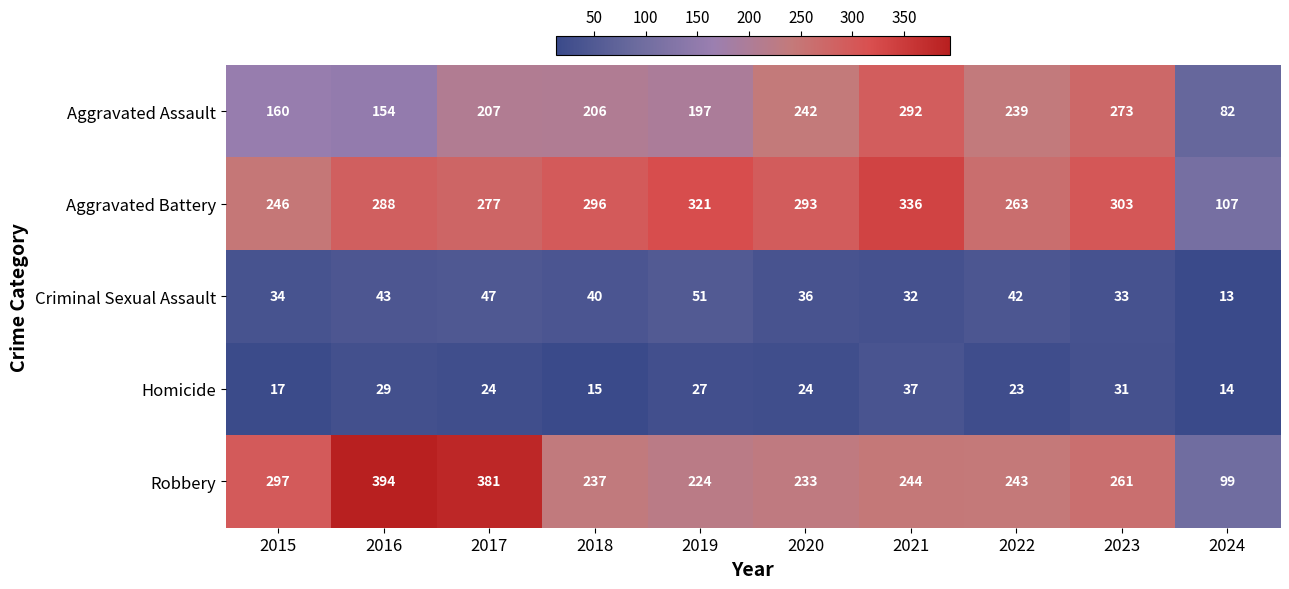

What is the difference between the highest and lowest values at 2016?

365